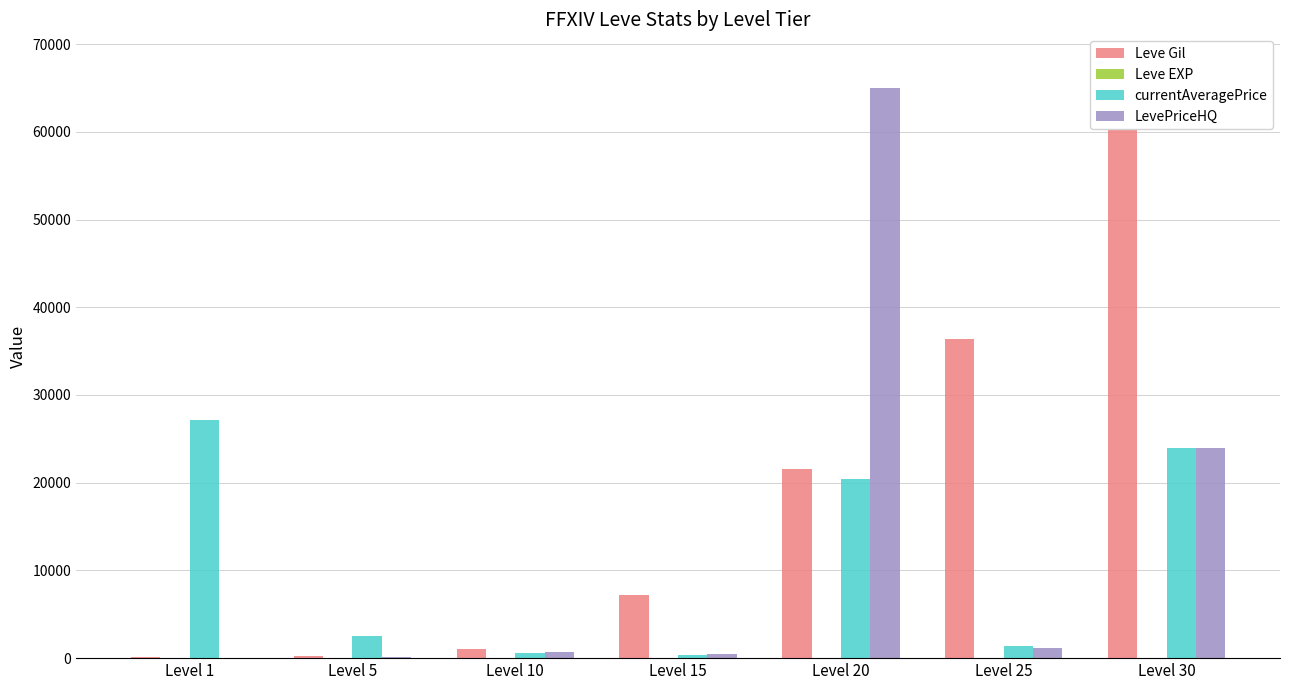

What is the difference between the maximum and second lowest values in the Leve EXP series?

47